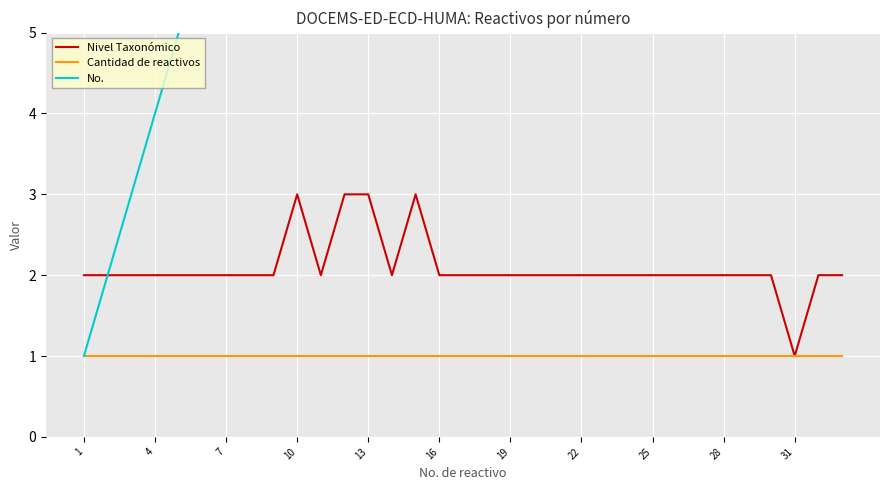

True or false: Cantidad de reactivos has a value of 1 at 26.

True